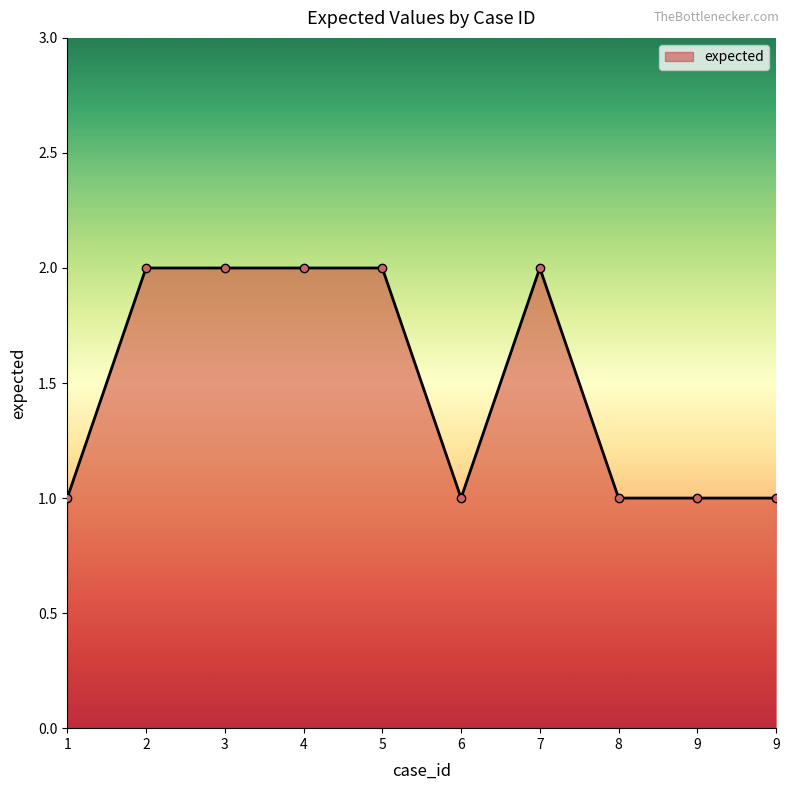

The chart shows a value of 4 at 4. True or false?

False